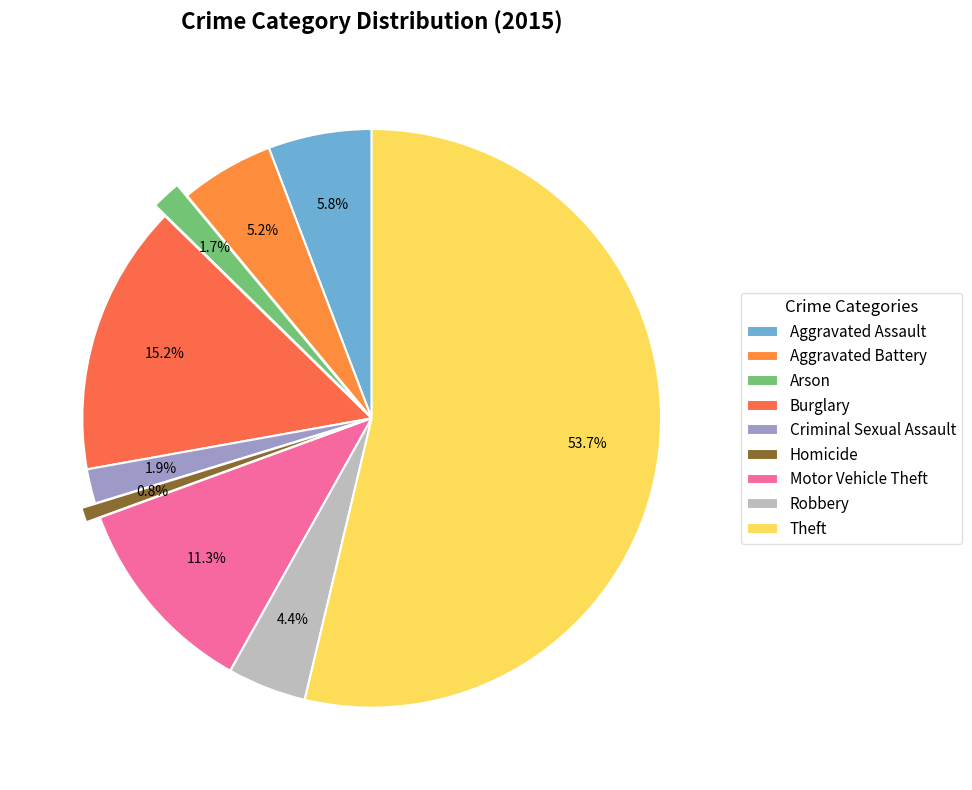

To the nearest percent, what is the difference between the Aggravated Assault and Motor Vehicle Theft slice percentages?

6%